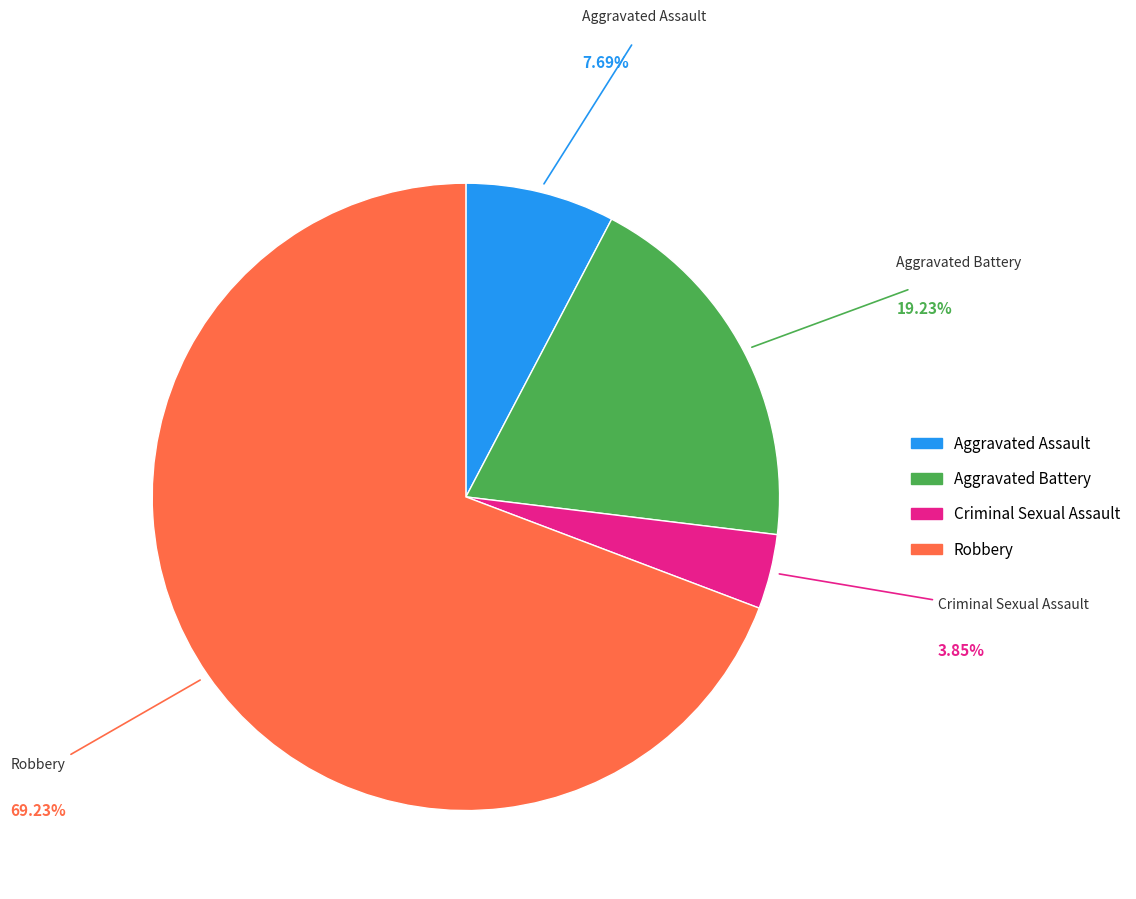

What is the smallest slice in the pie chart?

Criminal Sexual Assault